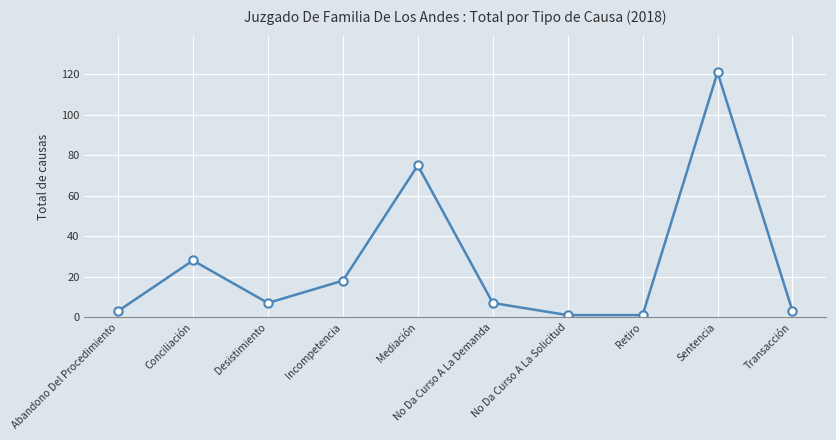

Reading right to left, transcribe all the data shown in this chart.

Transacción=3	Sentencia=121	Retiro=1	No Da Curso A La Solicitud=1	No Da Curso A La Demanda=7	Mediación=75	Incompetencia=18	Desistimiento=7	Conciliación=28	Abandono Del Procedimiento=3